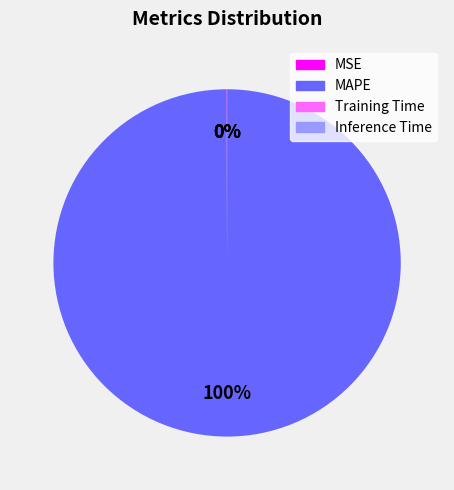

To the nearest percent, what is the average slice percentage?

25%